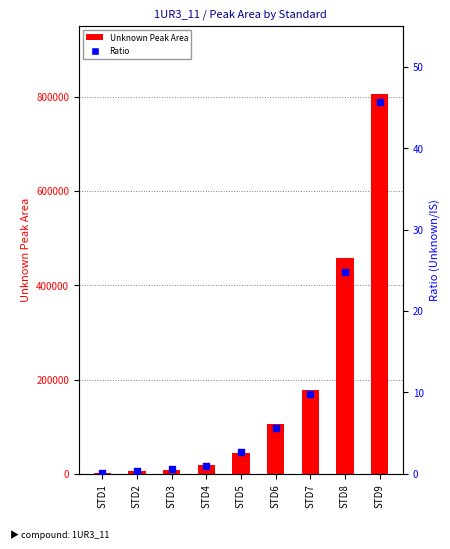

At how many categories does at least one series exceed 463050?

1